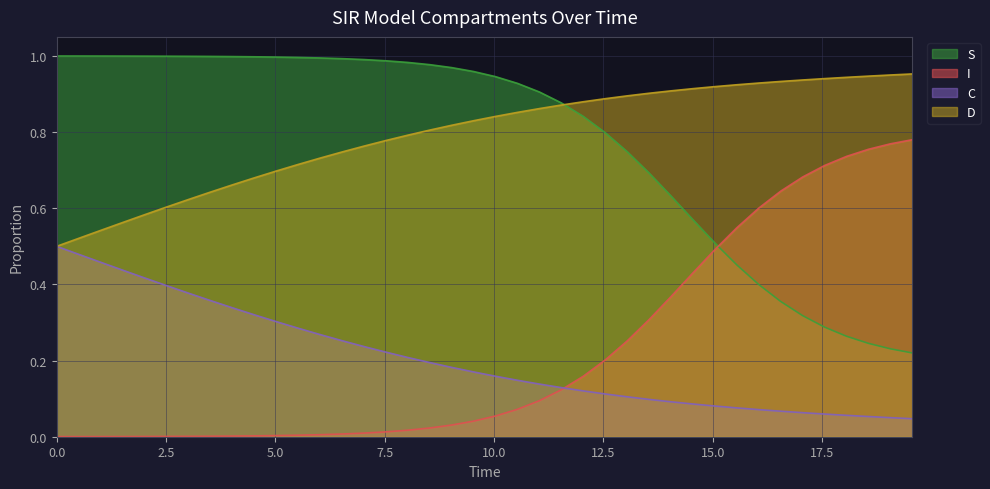

True or false: I and D cross at least once.

False